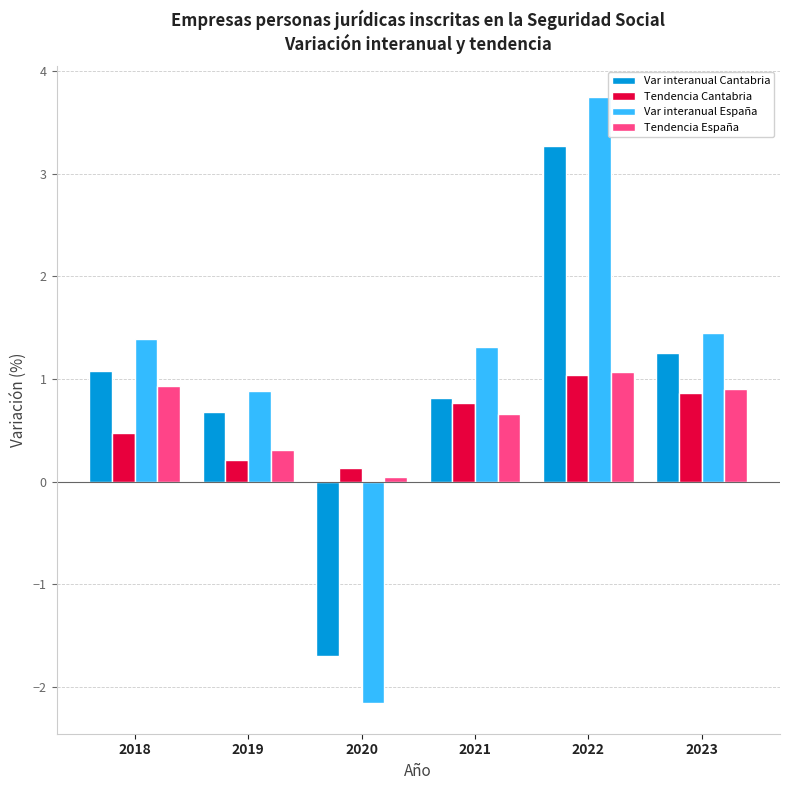

What is the difference between the Var interanual España values at 2022 and 2023?

2.3